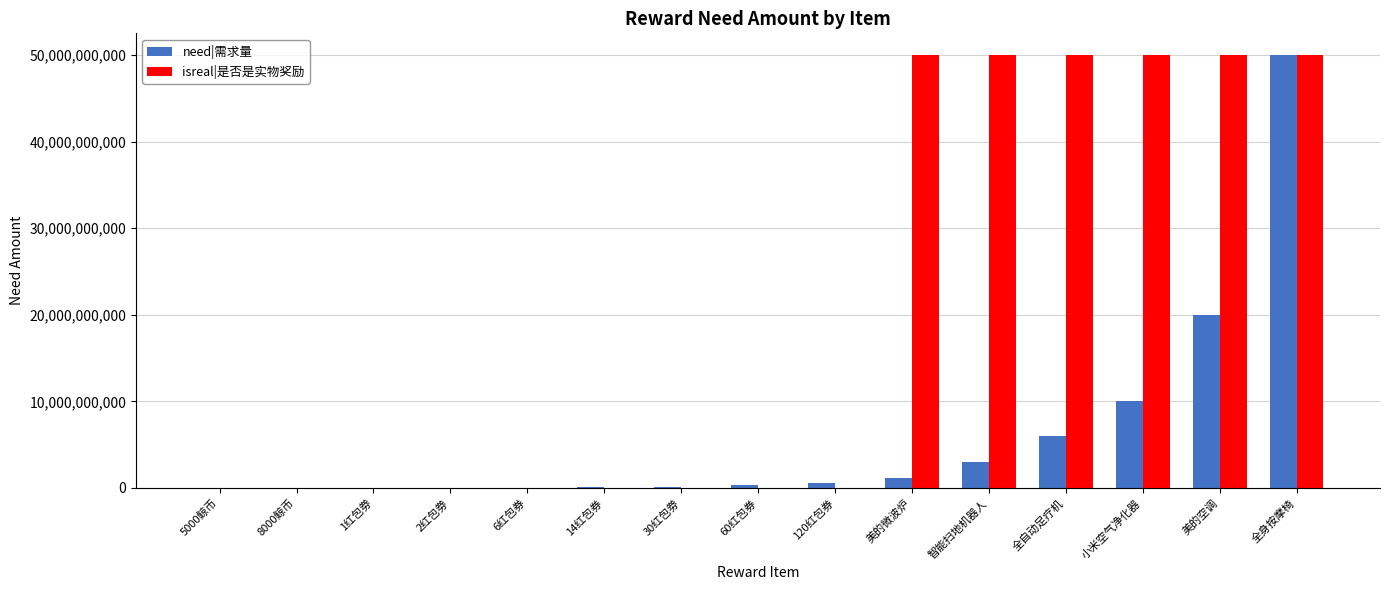

What are all the series names shown in the legend?

need|需求量, isreal|是否是实物奖励